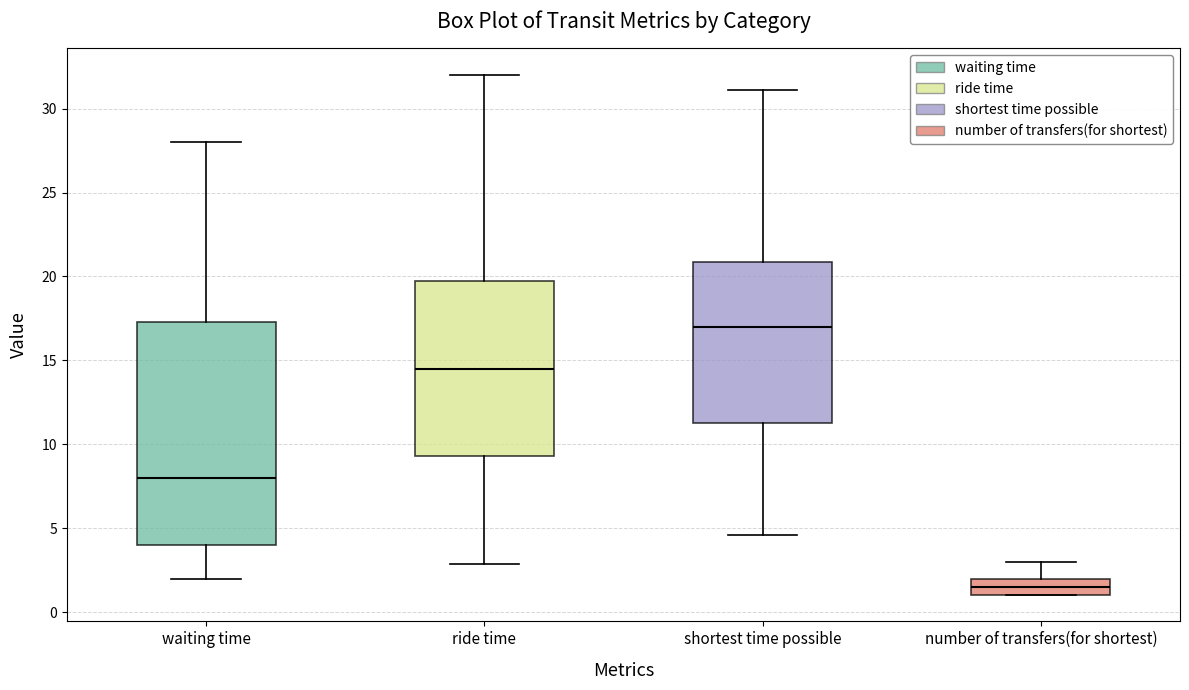

Reading left to right, transcribe this box plot: for each box, give where its median line is, the range the box spans, and where its two whiskers end, as read against the y-axis. The values are not printed on the chart, so give them approximately, as read against the axis.

waiting time: median 8.0, box 4.0 to 17.5, whiskers 2.0 to 28.0
ride time: median 14.5, box 9.5 to 19.5, whiskers 3.0 to 32.0
shortest time possible: median 17.0, box 11.5 to 21.0, whiskers 4.5 to 31.0
number of transfers(for shortest): median 1.5, box 1.0 to 2.0, whiskers 1.0 to 3.0